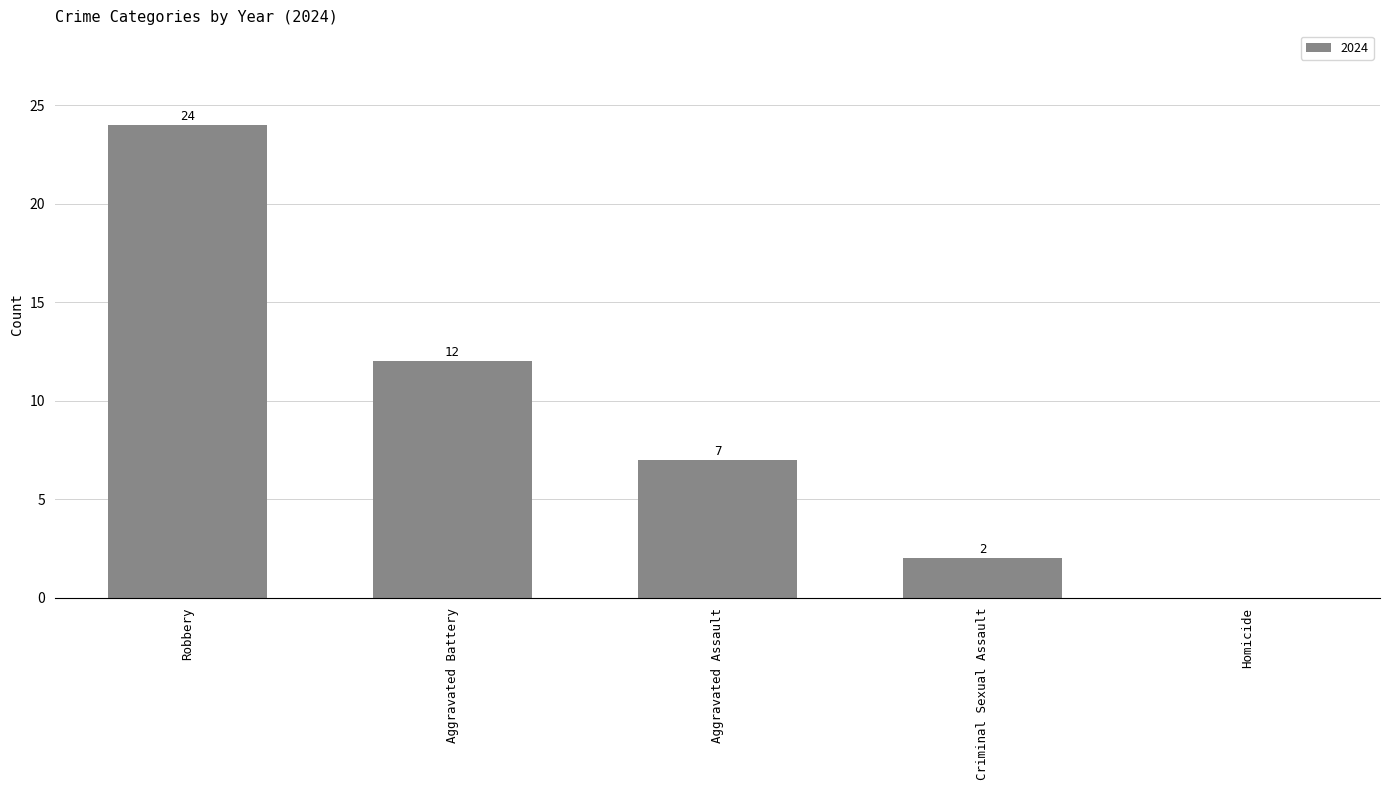

Reading left to right, extract all data points from this chart.

Robbery=24	Aggravated Battery=12	Aggravated Assault=7	Criminal Sexual Assault=2	Homicide=0